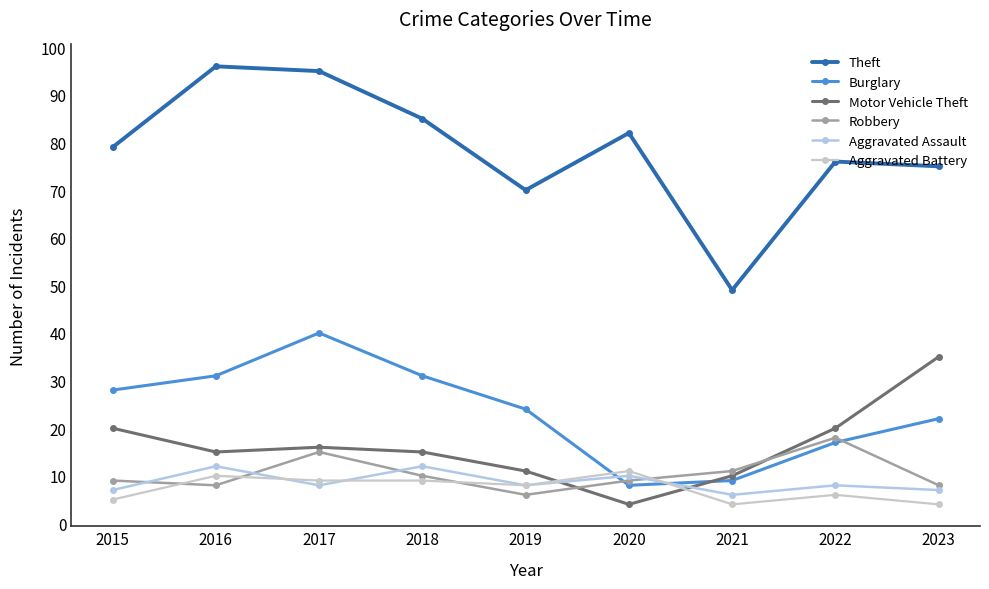

How many distinct data groups are displayed?

6